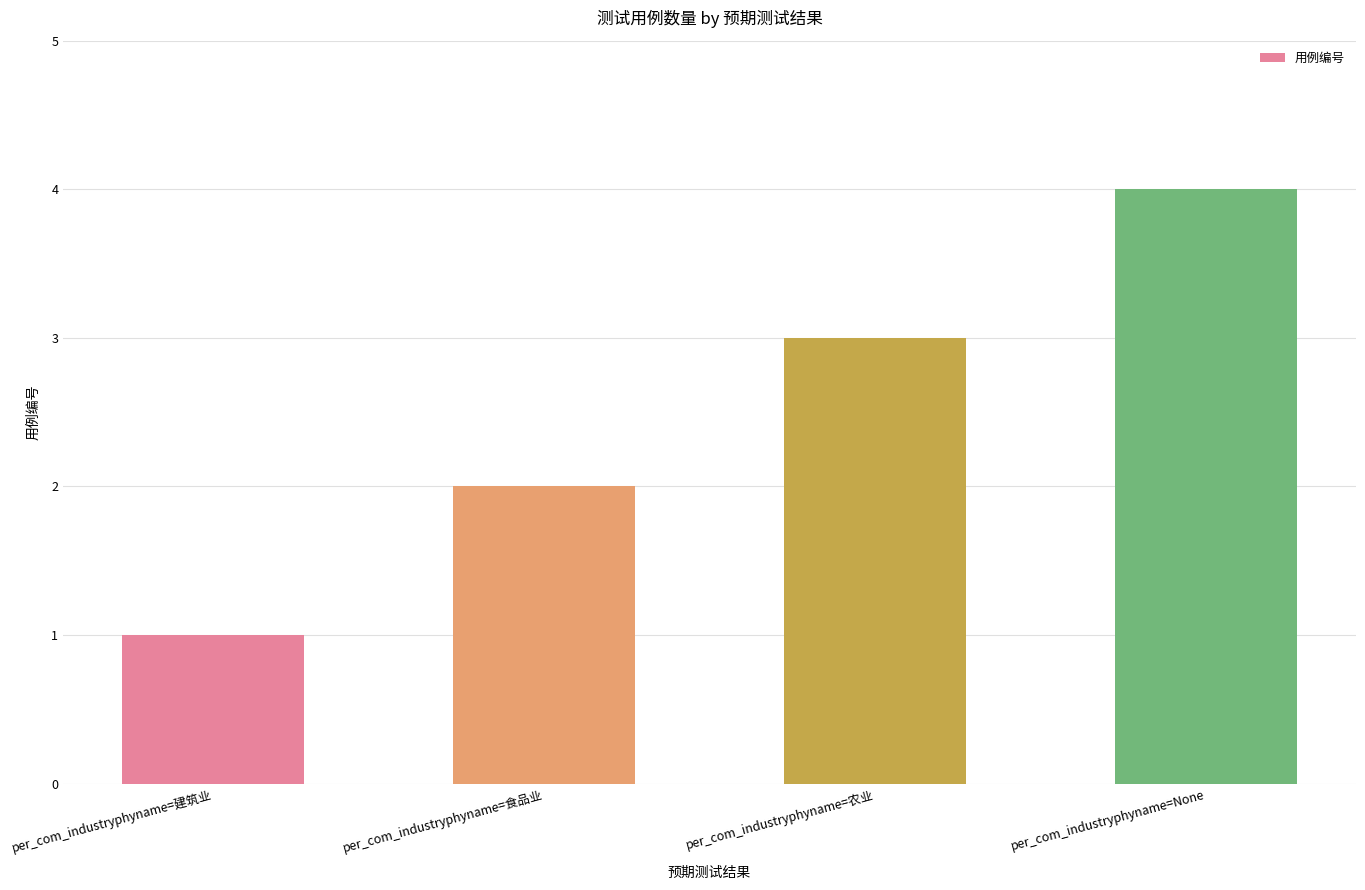

Count the number of categories in the chart.

4